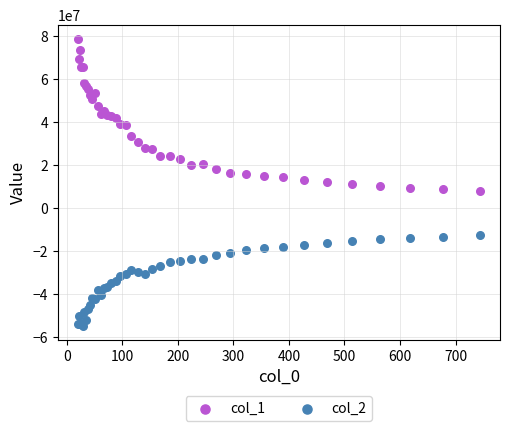

What are all the series names shown in the legend?

col_1, col_2